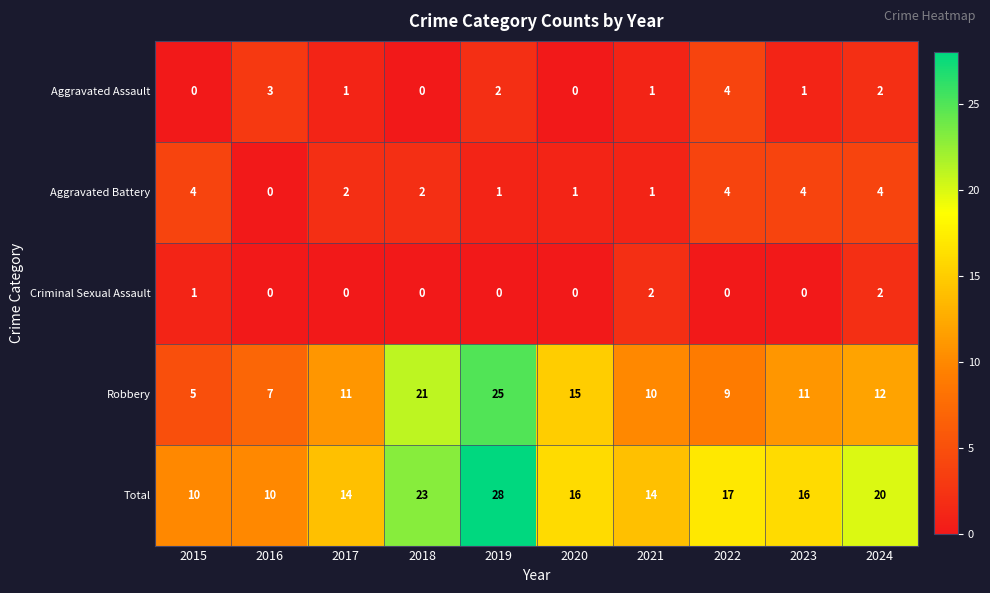

At which category does the chart reach its peak across all series?

2019